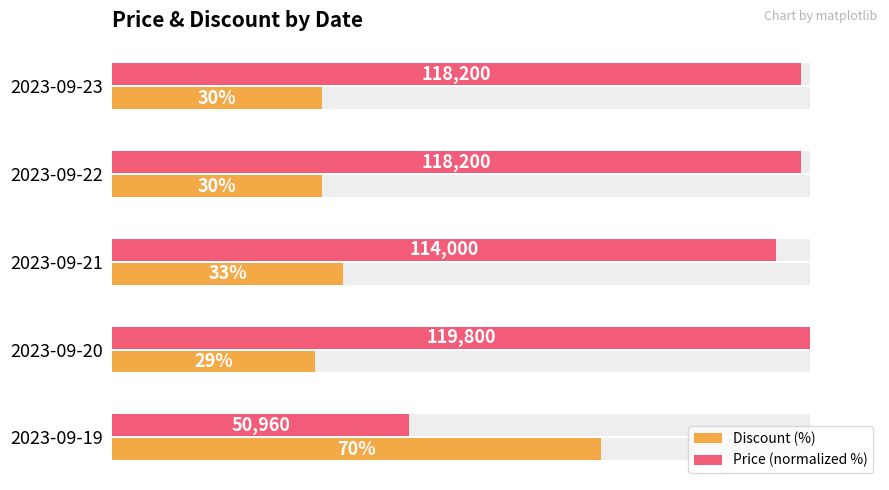

Which category has the lowest value across all series?

2023-09-20